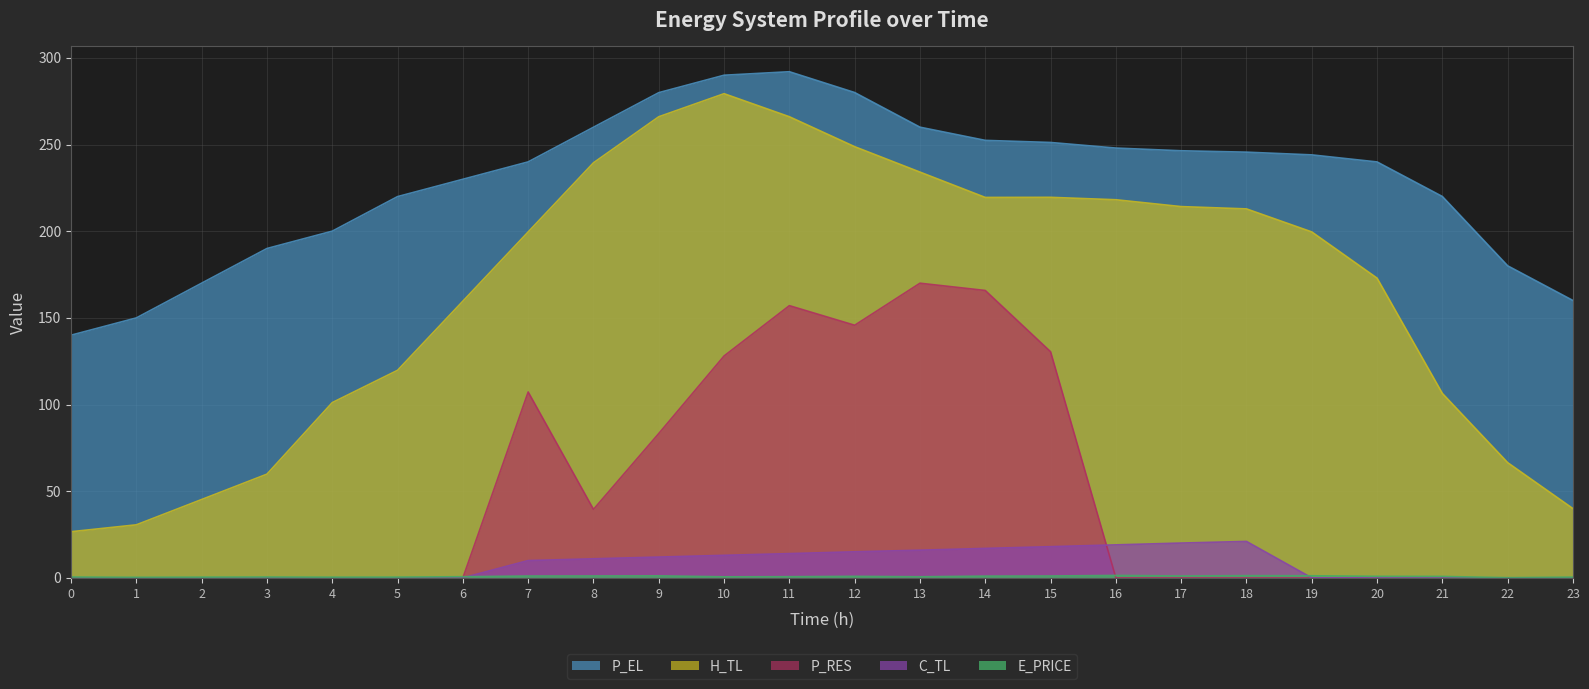

What are all the series names shown in the legend?

E_PRICE, P_EL, H_TL, C_TL, P_RES